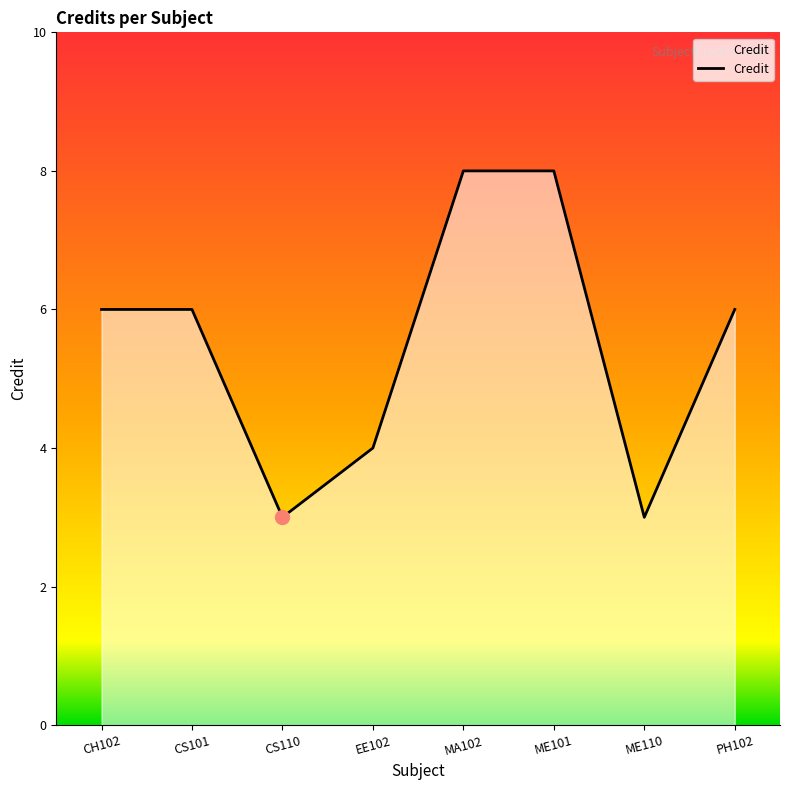

How many distinct data groups are displayed?

1